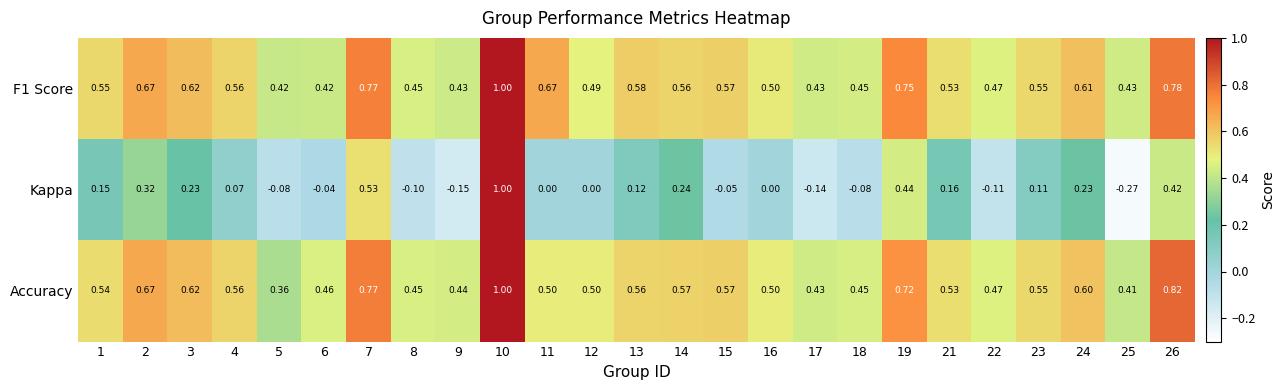

How many values in Kappa are below zero?

9